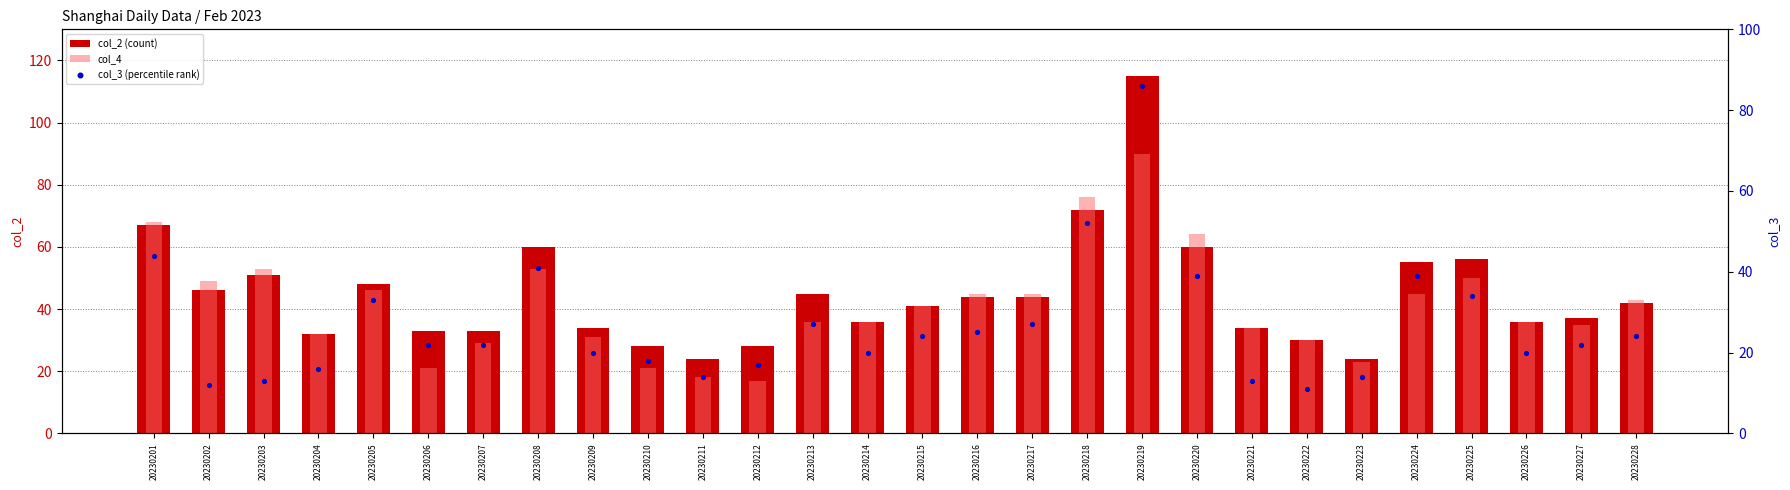

Is the value of col_4 at 20230224 greater than the value of col_3 (percentile rank) at 20230228?

Yes